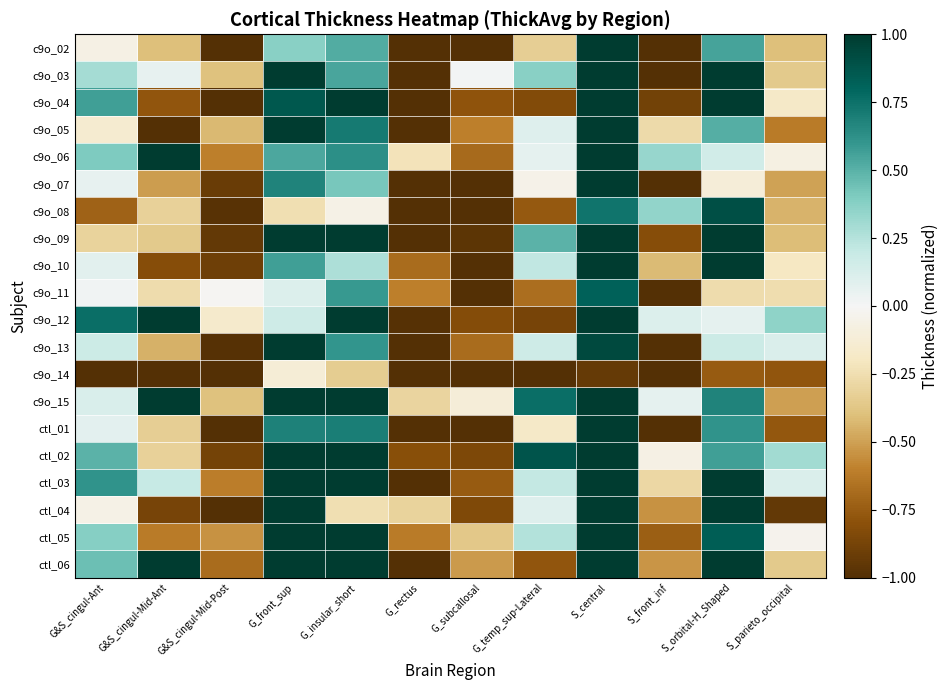

Which label corresponds to the smallest value in the chart?

G&S_cingul-Ant